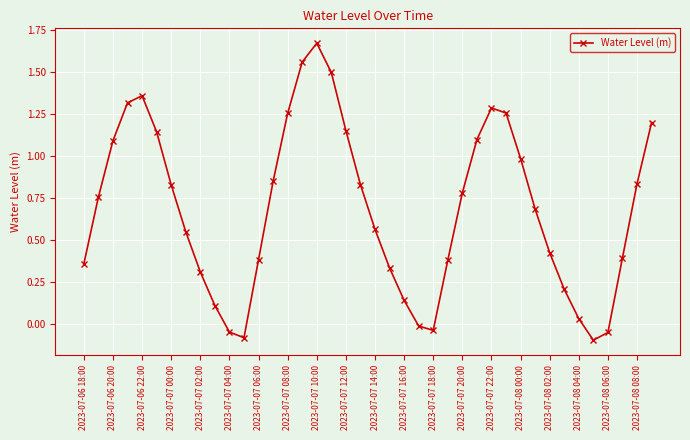

What is the sum of all values?

27.3